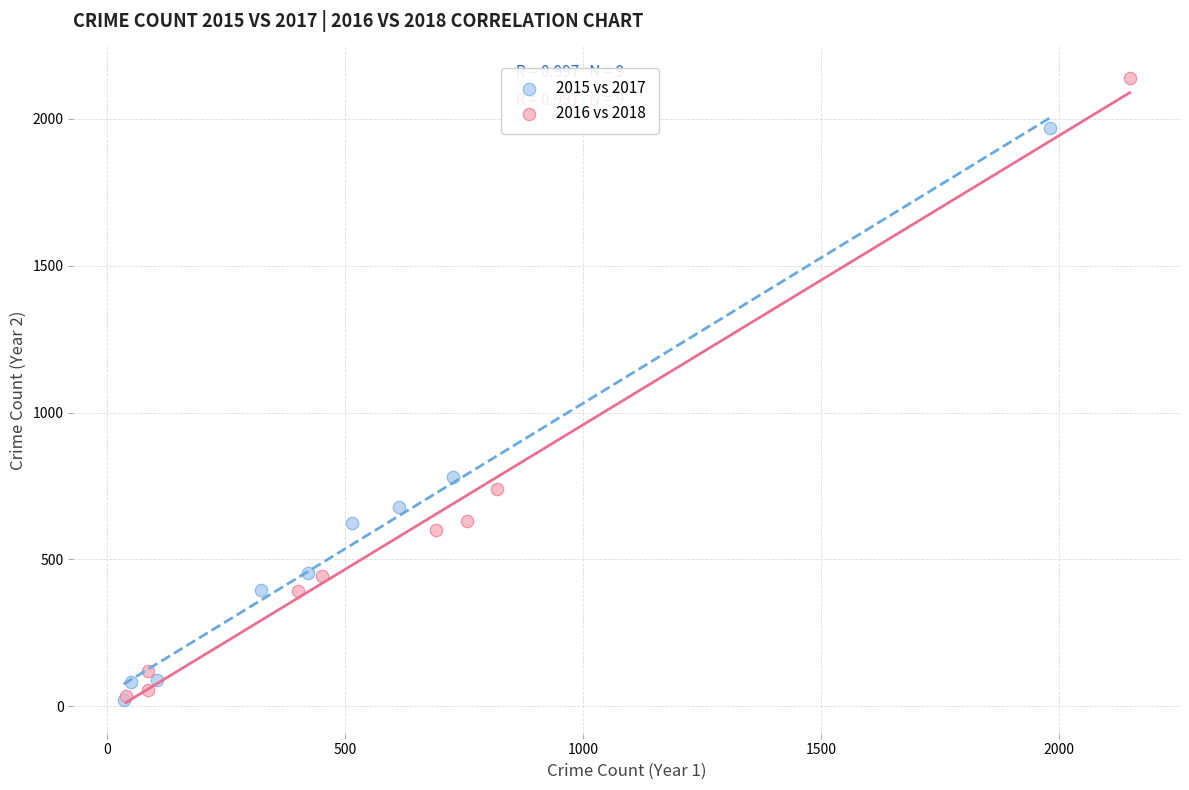

What are all the series names shown in the legend?

2015 vs 2017, 2016 vs 2018